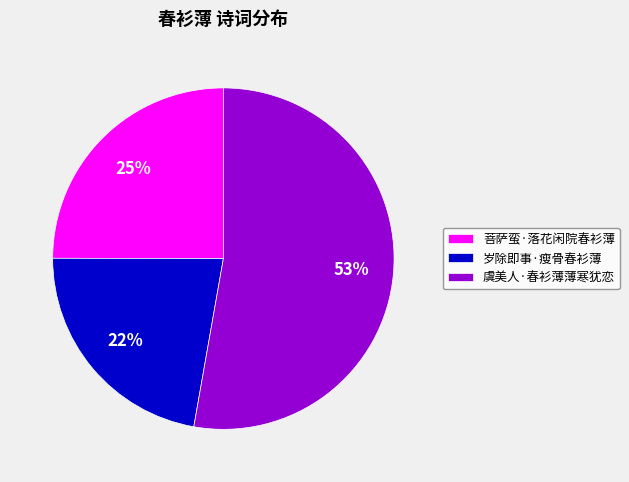

Which slice represents more than half of the pie?

虞美人·春衫薄薄寒犹恋